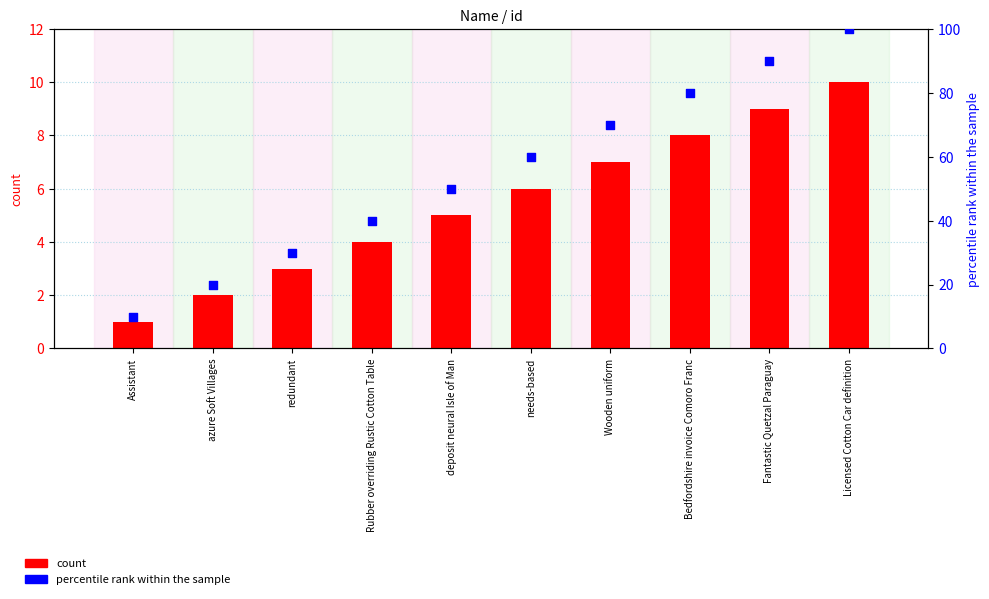

Which series reaches the maximum Y coordinate?

percentile rank within the sample